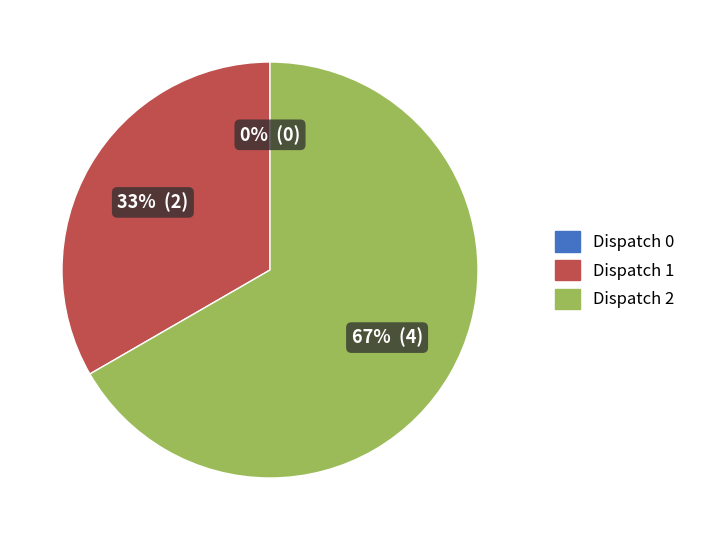

What percentage is NOT represented by Dispatch 1?

66.7%